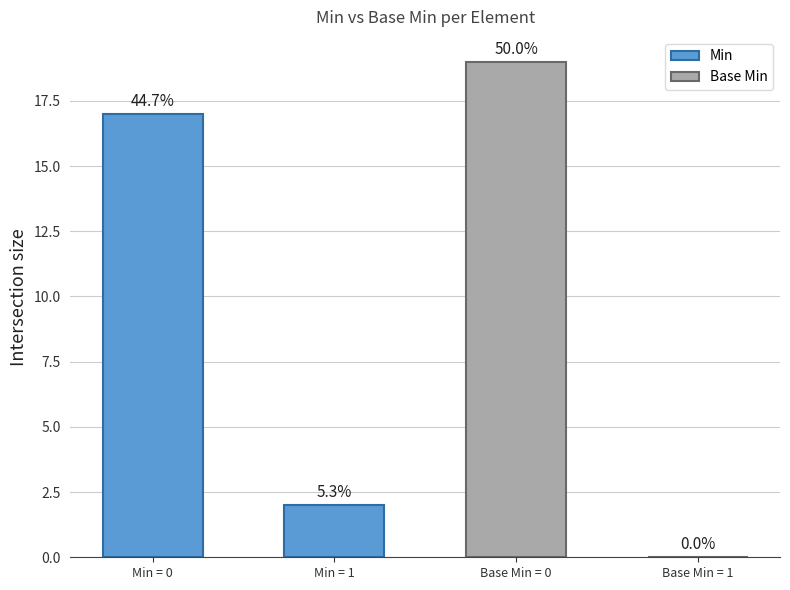

Are the bars horizontal?

No